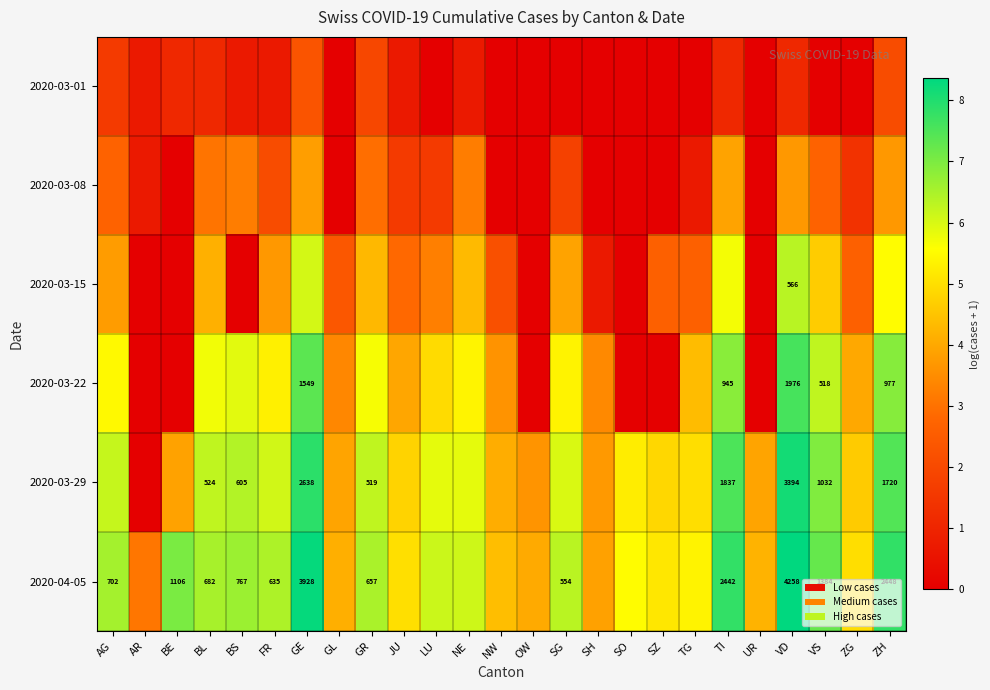

Is the value of 2020-03-22 at ZH greater than the value of 2020-04-05 at BE?

No